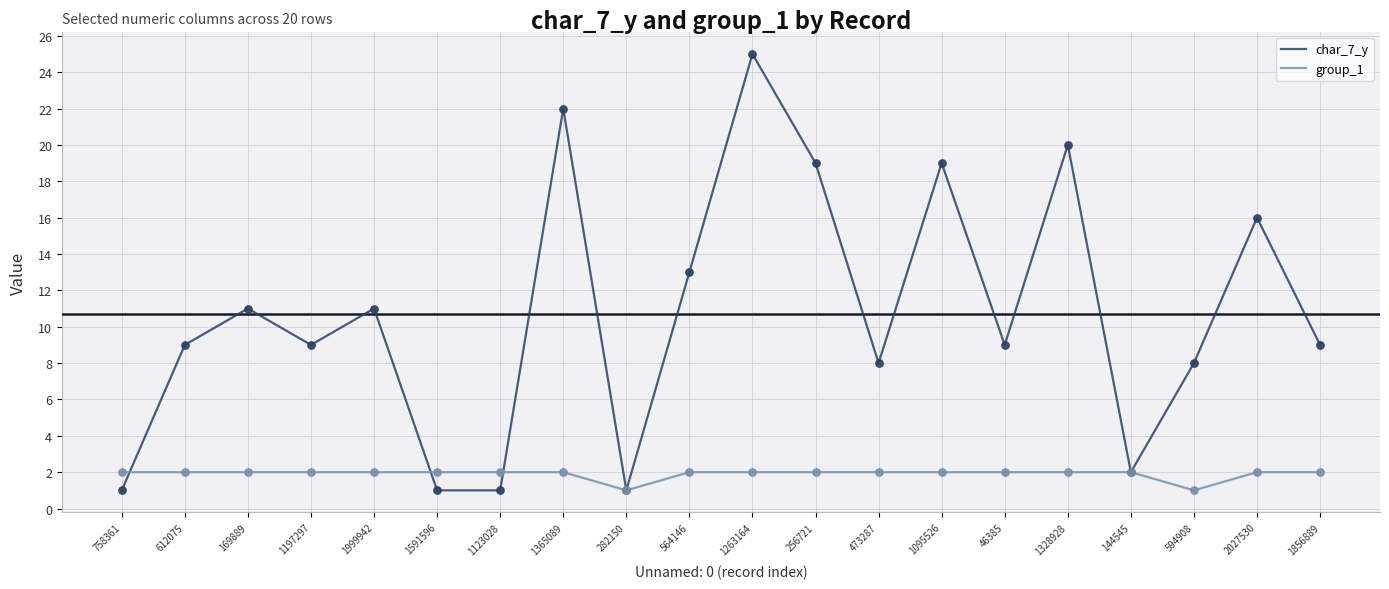

What is the spread (max minus min) of values at 1999942?

9